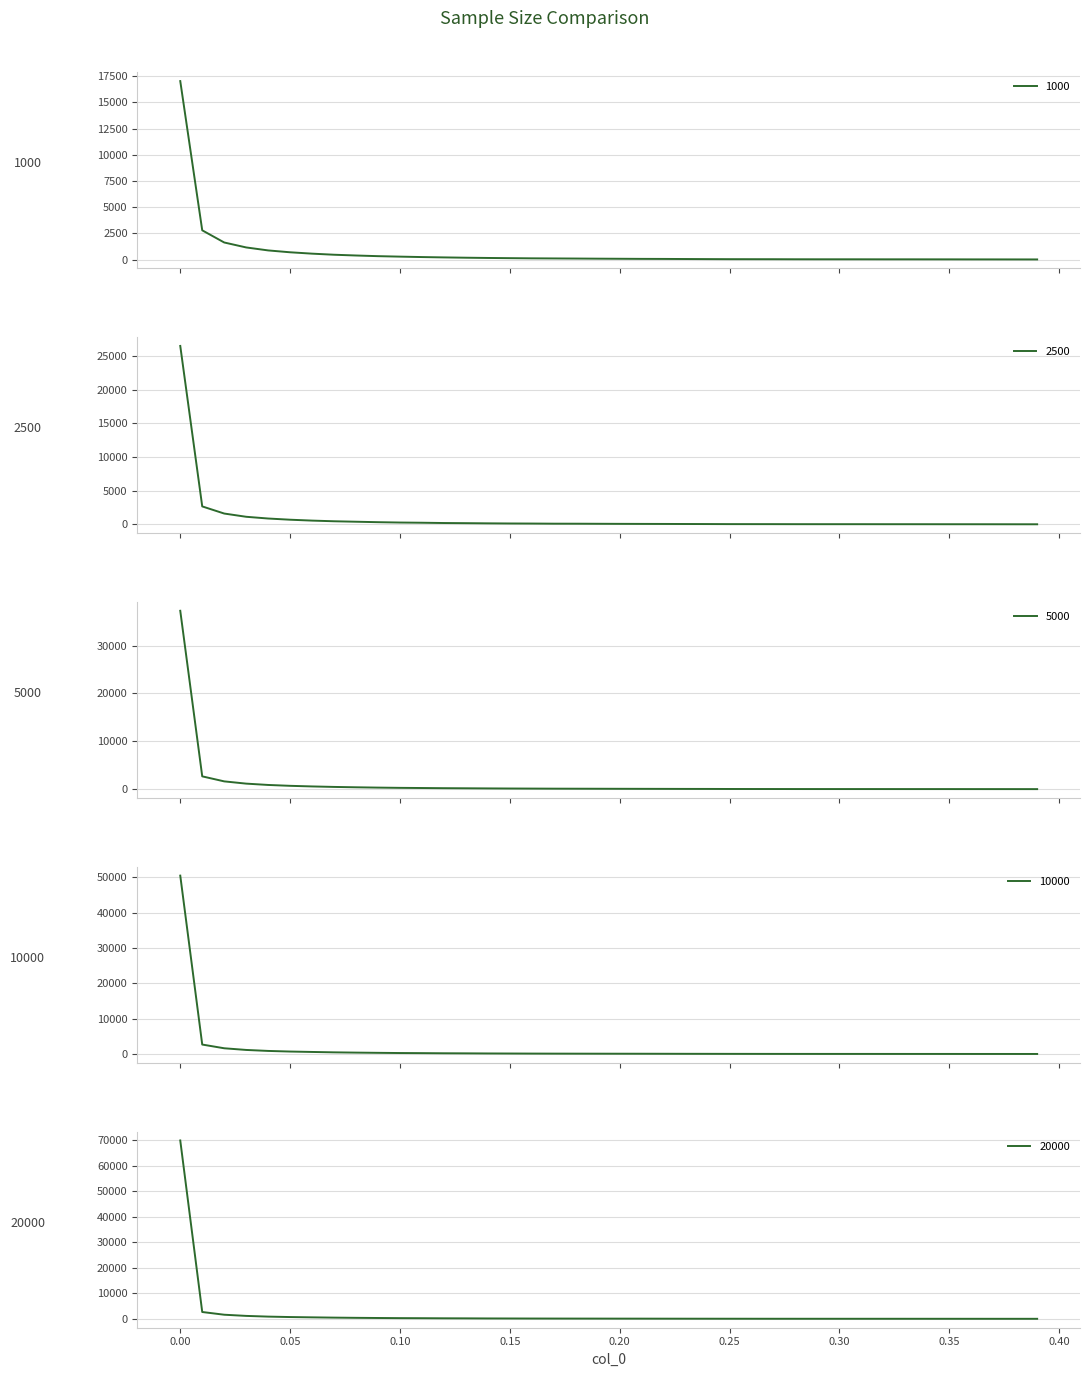

Rank the categories by 20000 value from highest to lowest.

0.0, 0.01, 0.02, 0.03, 0.04, 0.05, 0.06, 0.07, 0.08, 0.09, 0.1, 0.11, 0.12, 0.13, 0.14, 0.15, 0.16, 0.17, 0.18, 0.19, 0.2, 0.21, 0.22, 0.23, 0.24, 0.25, 0.26, 0.27, 0.28, 0.29, 0.3, 0.31, 0.32, 0.33, 0.34, 0.35, 0.36, 0.37, 0.38, 0.39